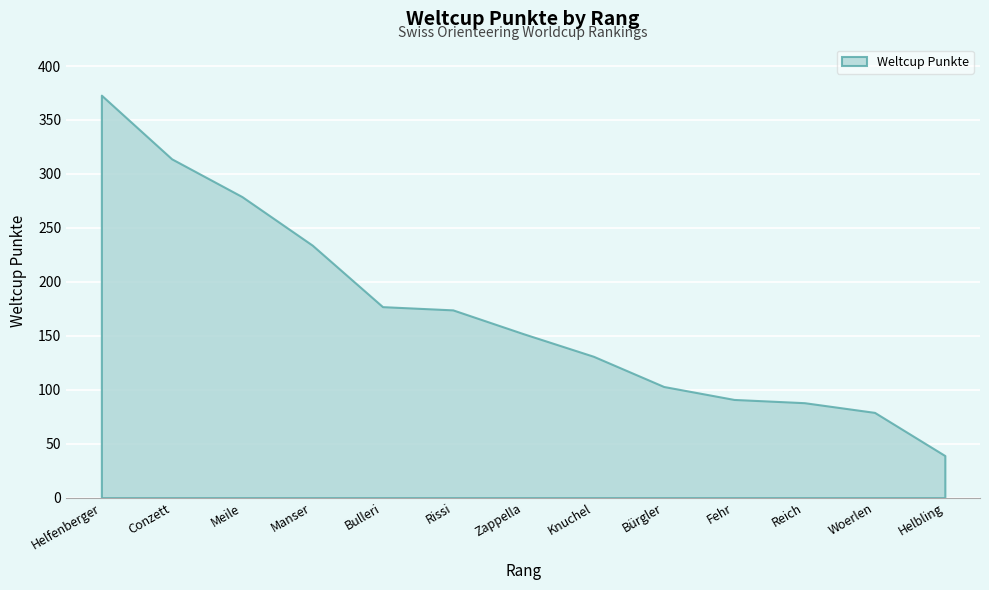

What is the label of the 10th point from the right?

Manser